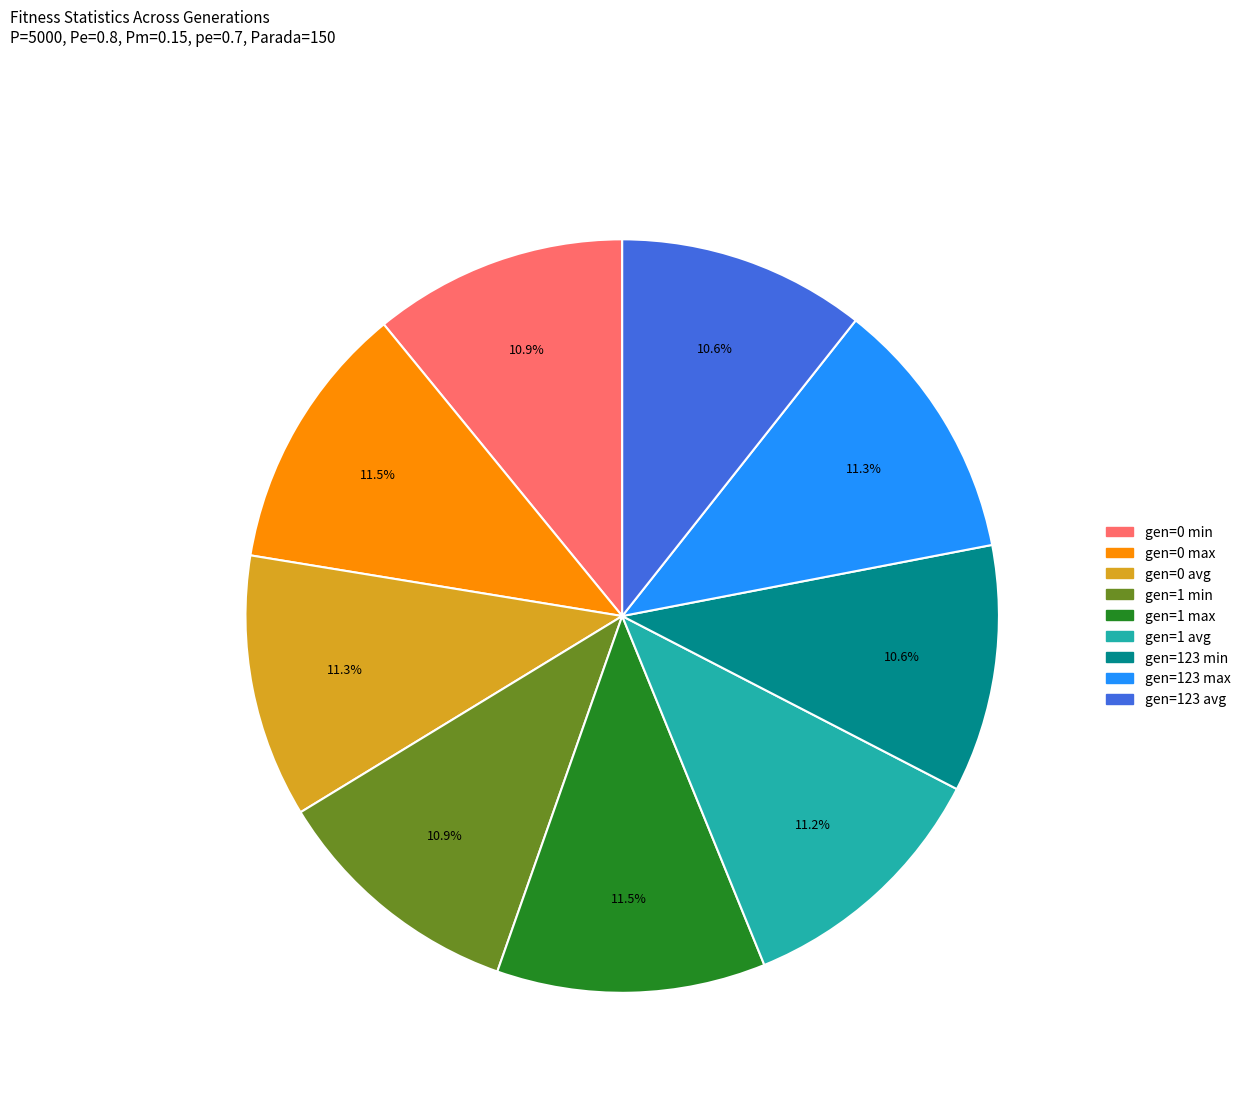

Does any single category account for the majority?

No